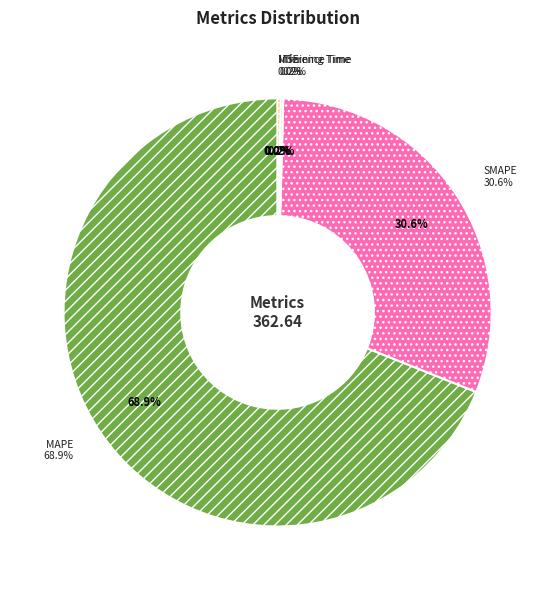

Does any single category account for the majority?

Yes